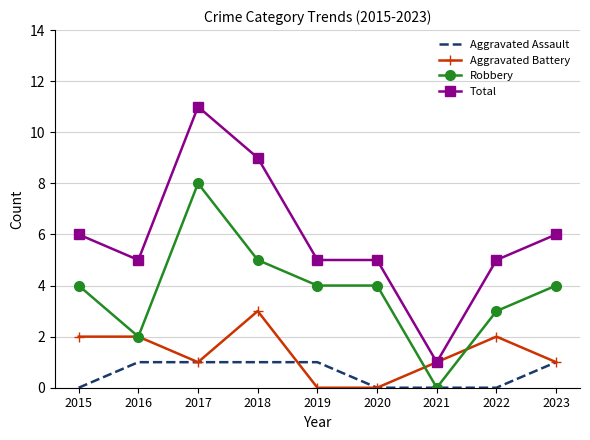

Is the value of Aggravated Assault at 2020 greater than the value of Total at 2022?

No